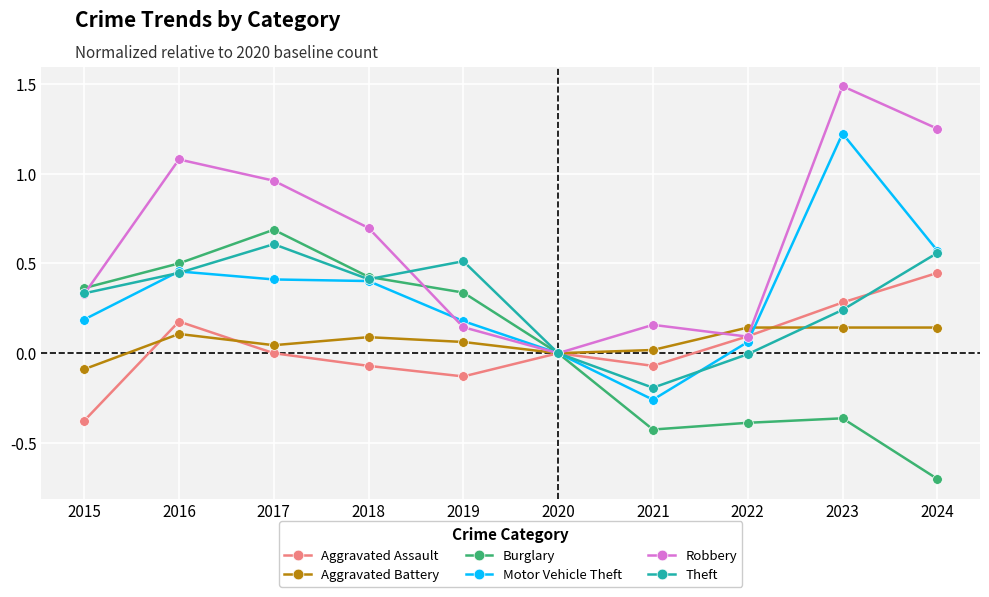

Which series has the largest total across all categories?

Robbery